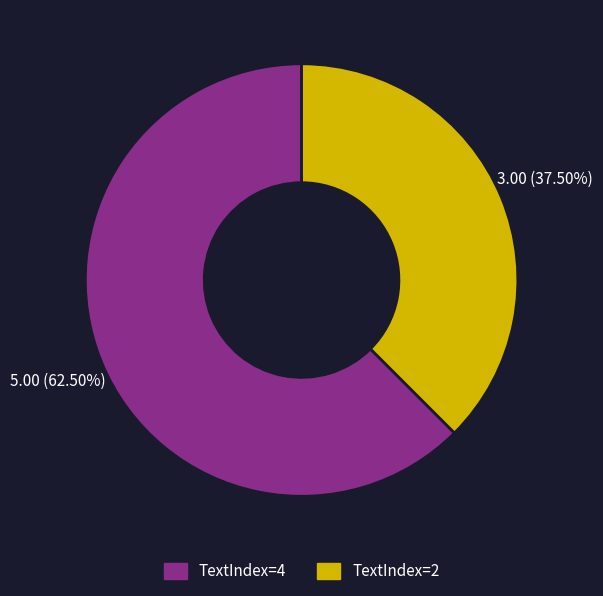

Does any single category account for the majority?

Yes